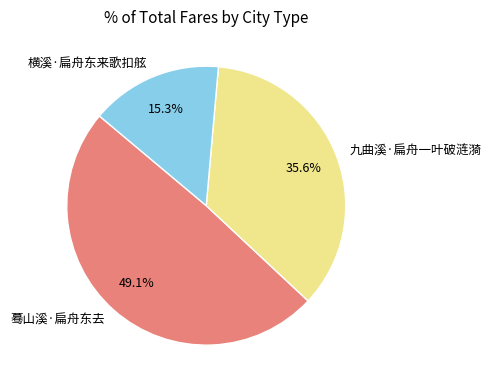

To the nearest percent, what is the difference between the largest and smallest slice percentages?

34%